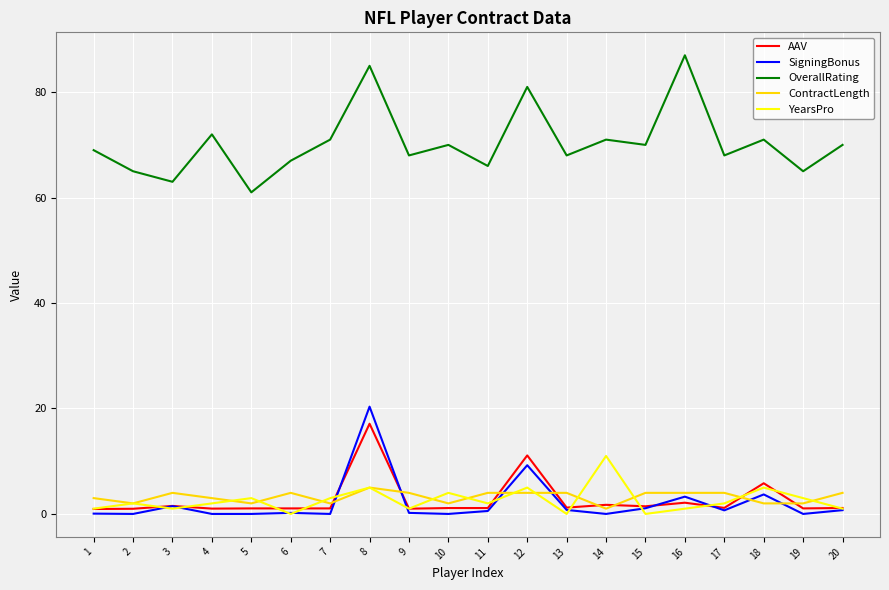

What is the minimum value for OverallRating?

61.0